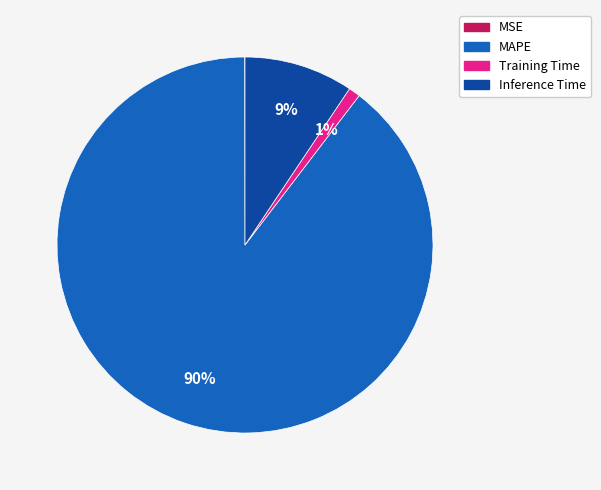

Which has a higher value, Inference Time or MAPE?

MAPE